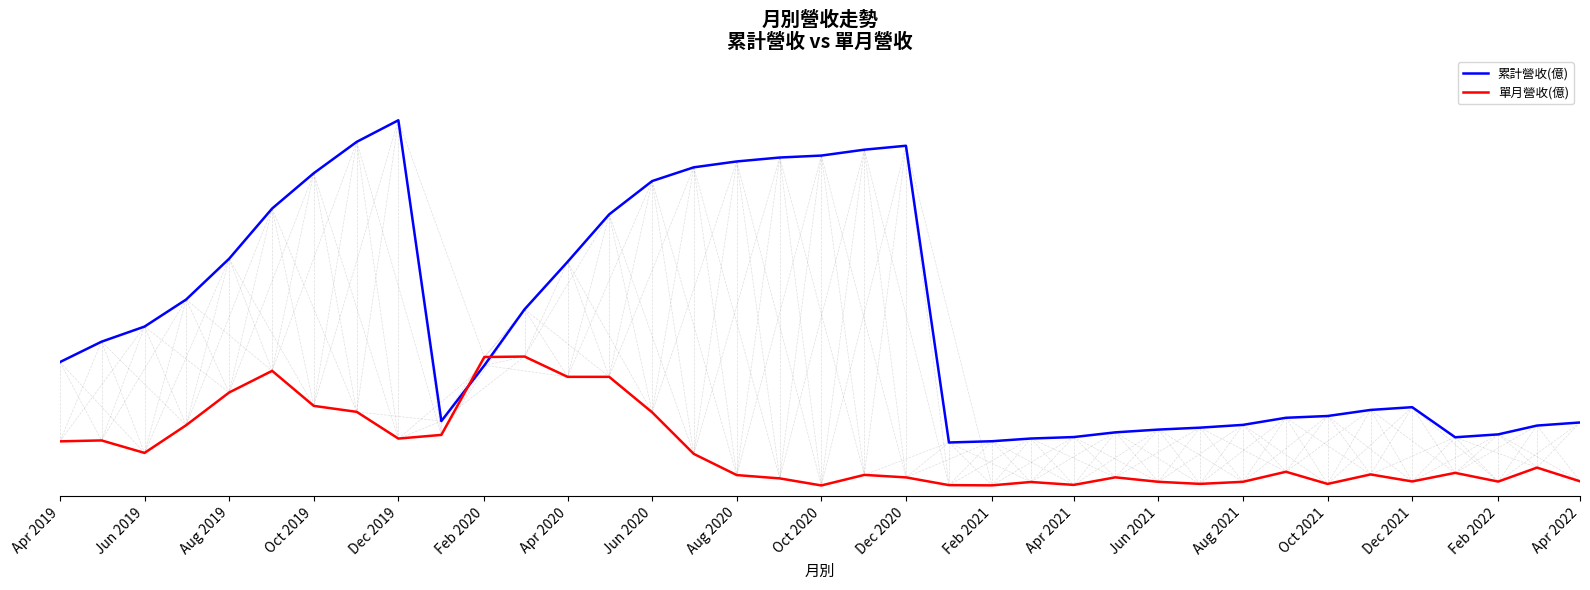

Does the chart display data point markers on the line(s)?

No